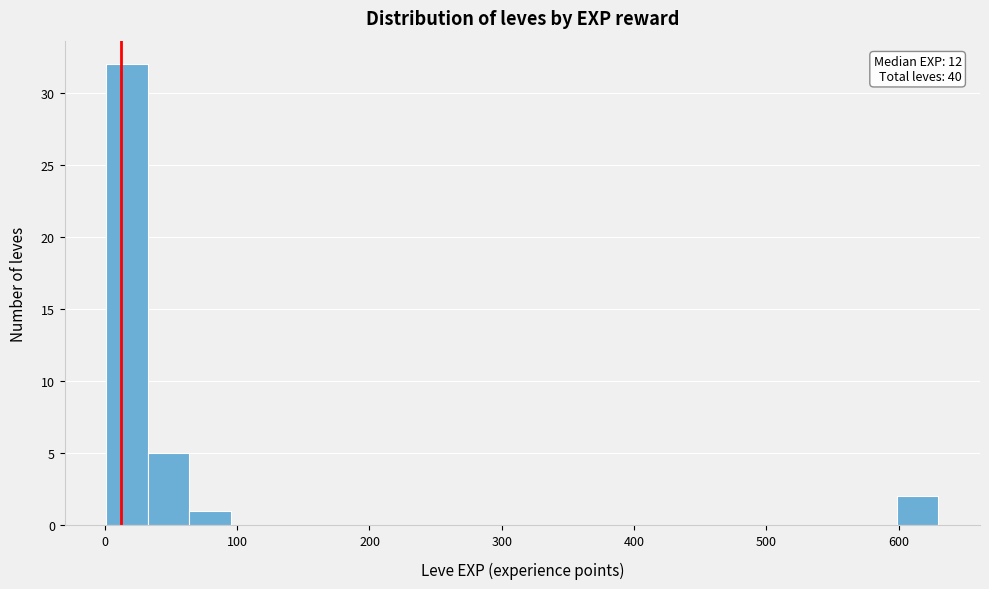

Around what value on the x-axis is the tallest bar? Give the approximate position of its centre, as read against the axis.

20